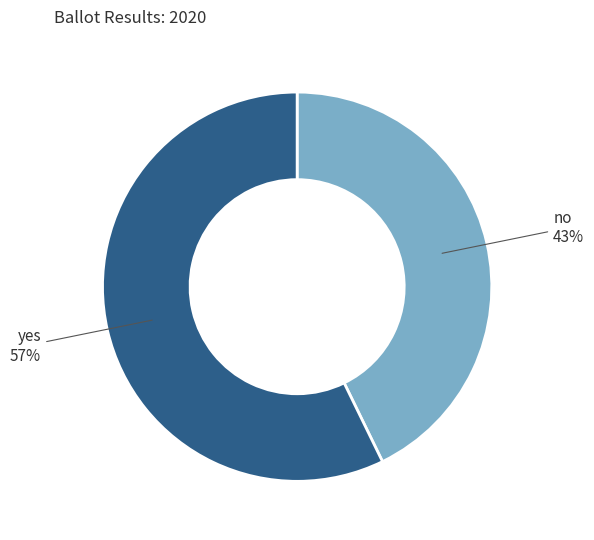

How many slices are in this pie chart?

2